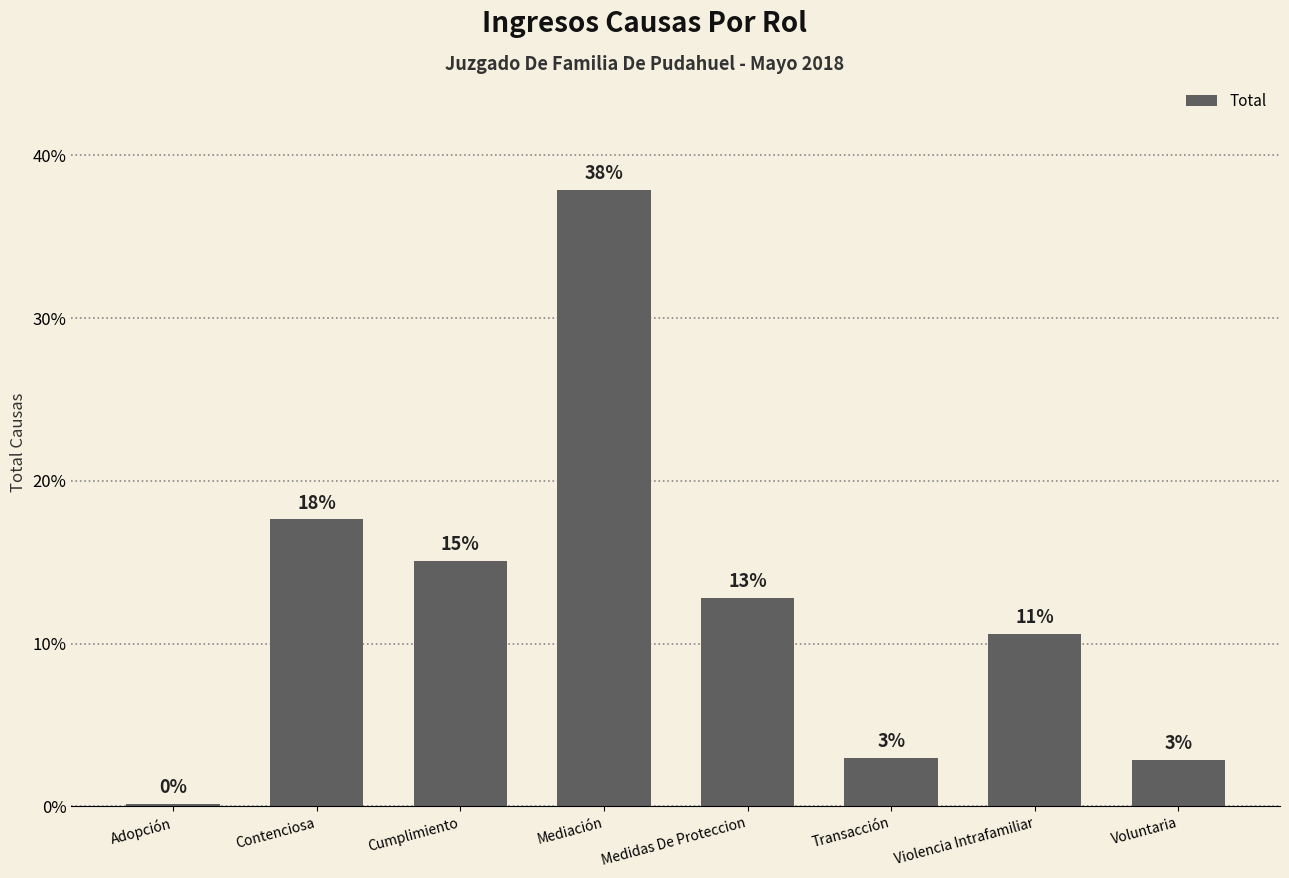

At which label is the value closest to 19?

Contenciosa